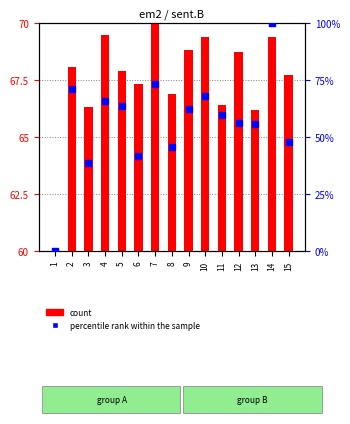

At how many categories does at least one series exceed 21?

14